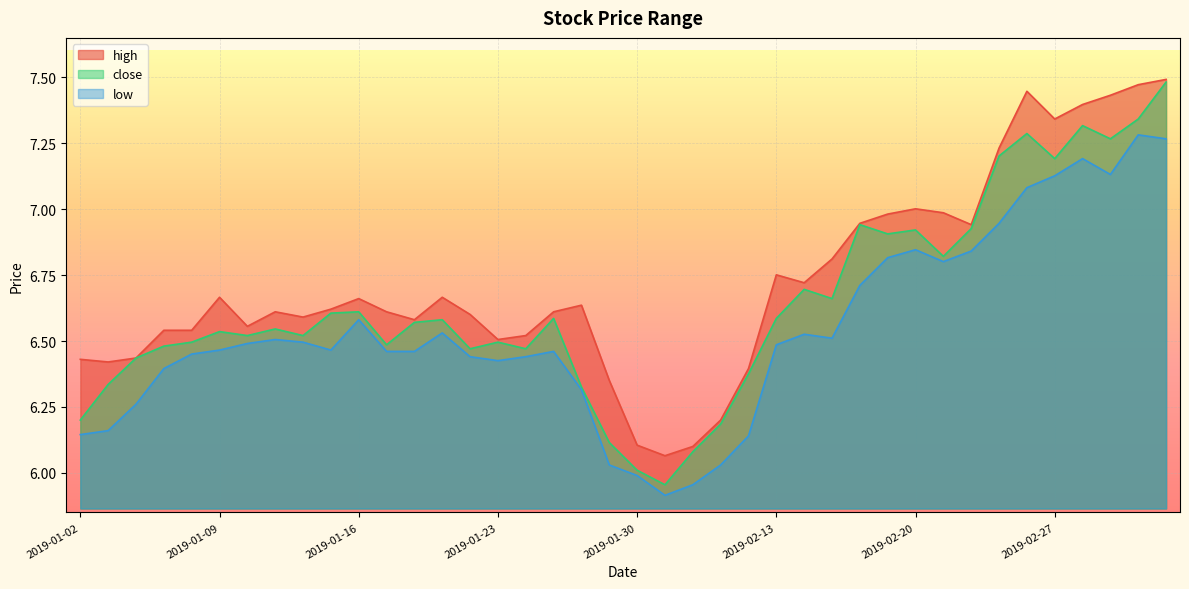

How many distinct data groups are displayed?

3